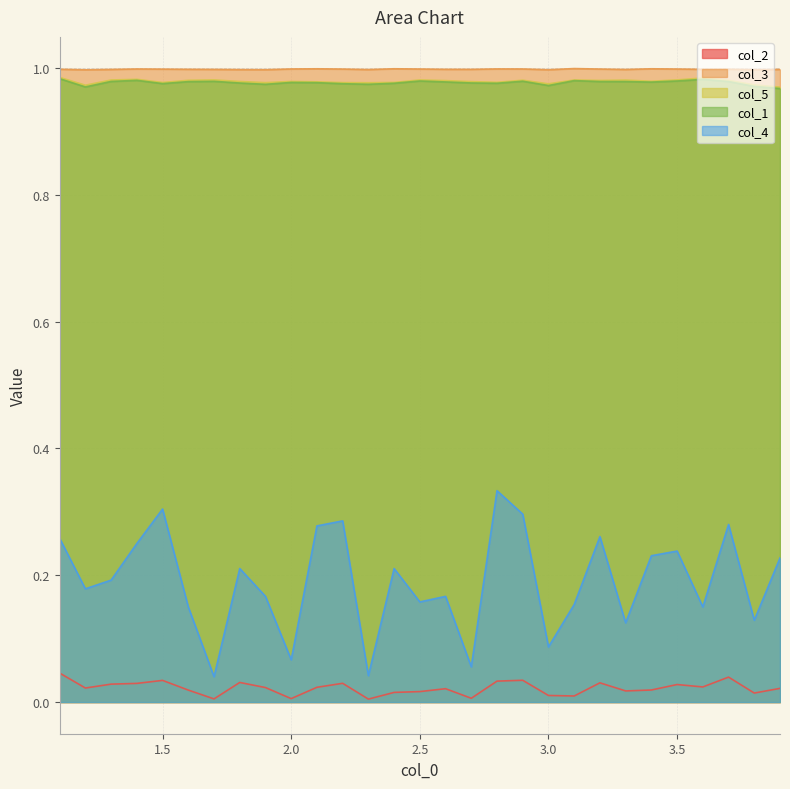

Count the col_1 values in the range 0 to 1.

29